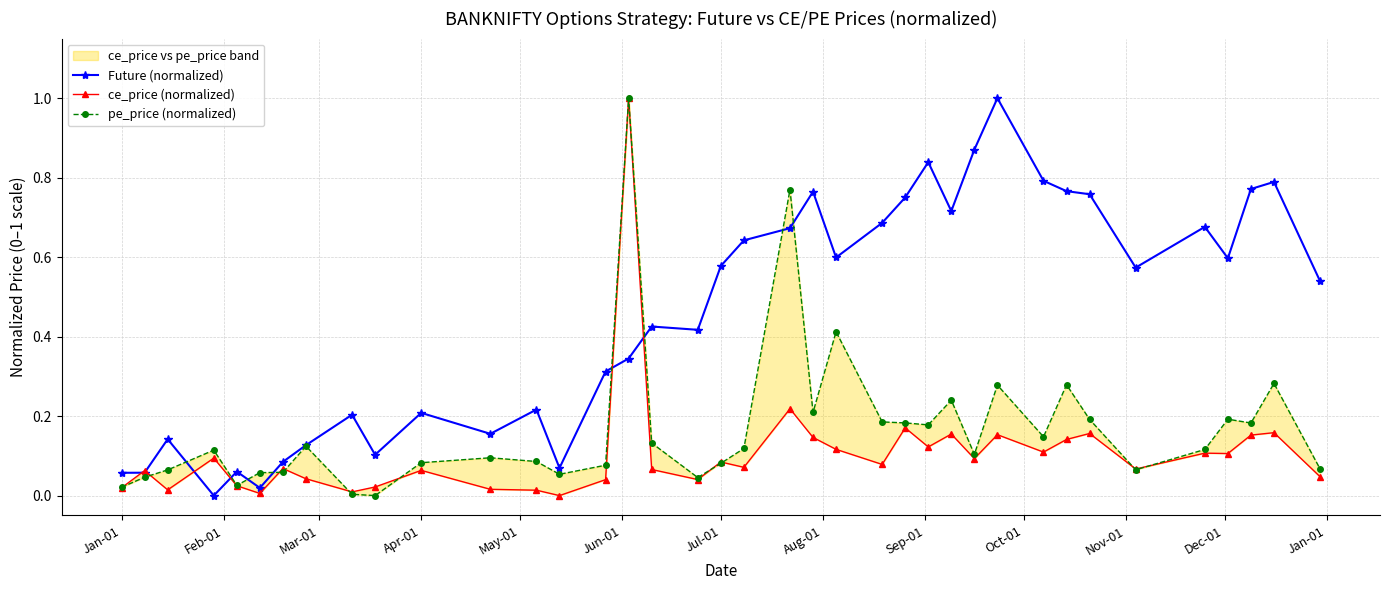

How many values in the pe_price (normalized) series exceed 0?

37